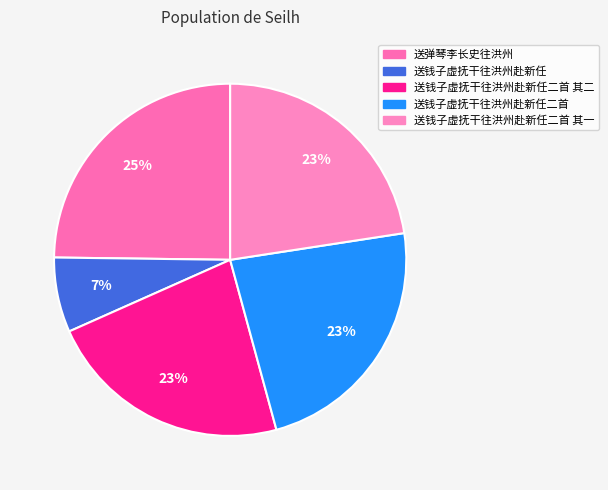

How many segments does this pie chart have?

5